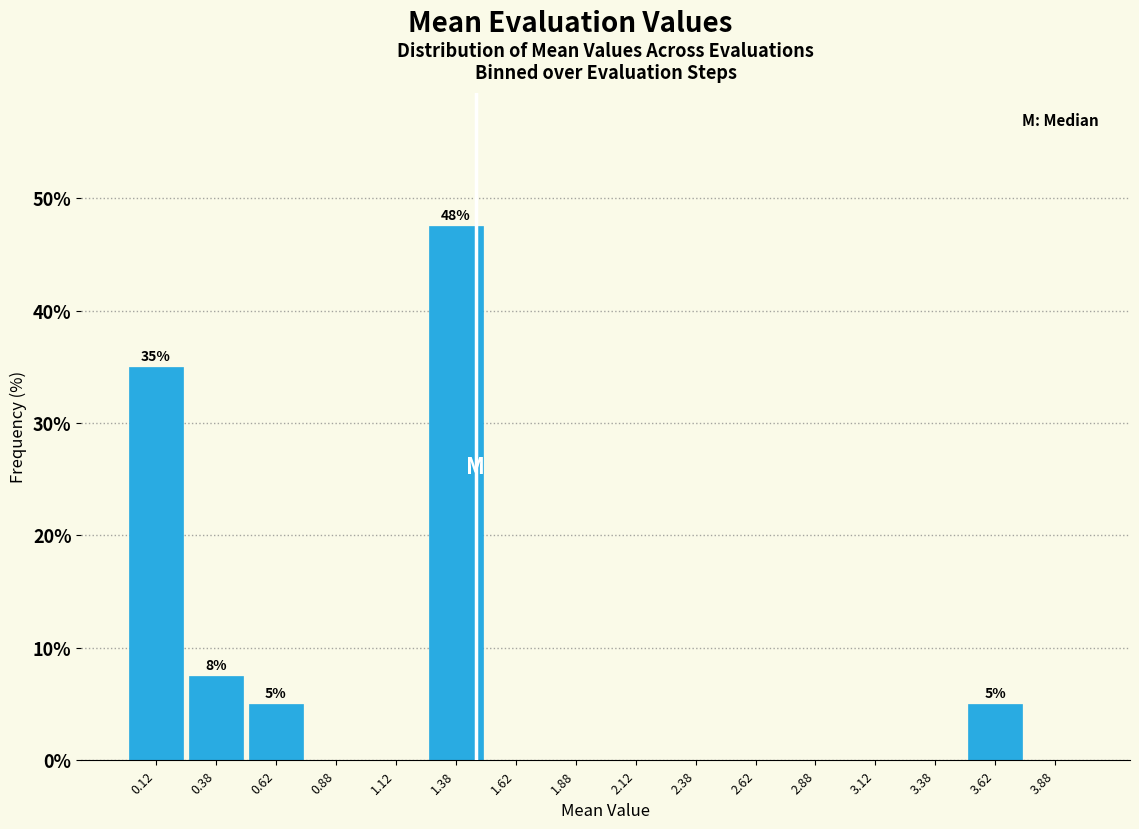

Over which range of the x-axis is the bar tallest?

1.25 to 1.50